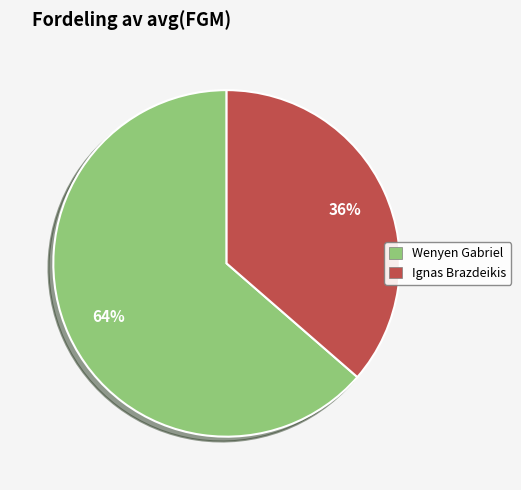

Approximately how many times larger is the value at Ignas Brazdeikis compared to Wenyen Gabriel?

0.6